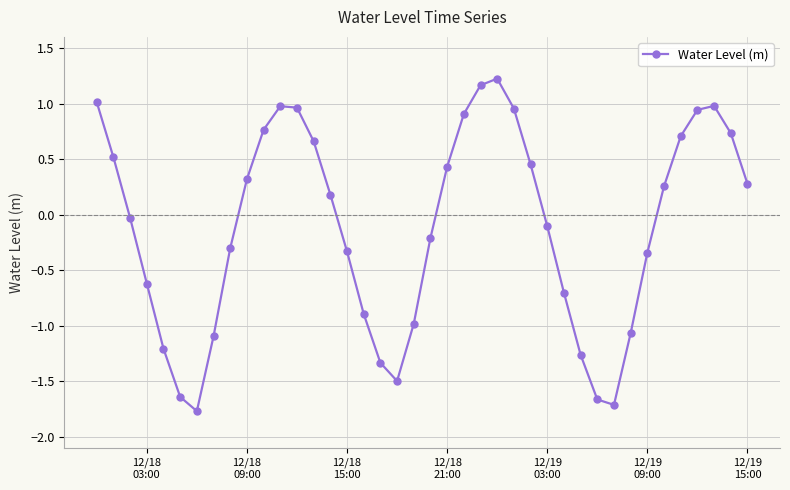

How many interior local peaks (higher than both neighbors) does the data have?

3